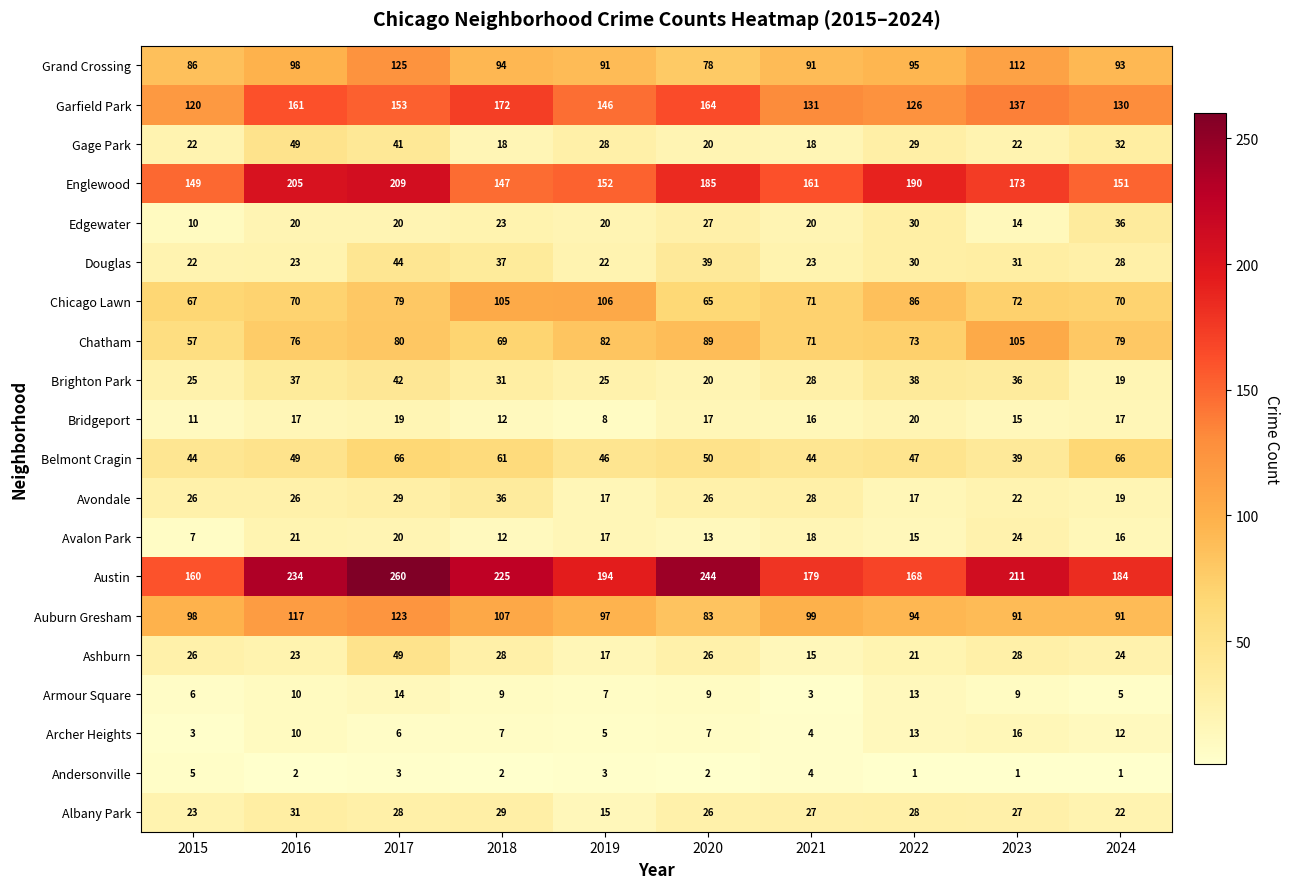

What is the total value across all series at 2015?

967